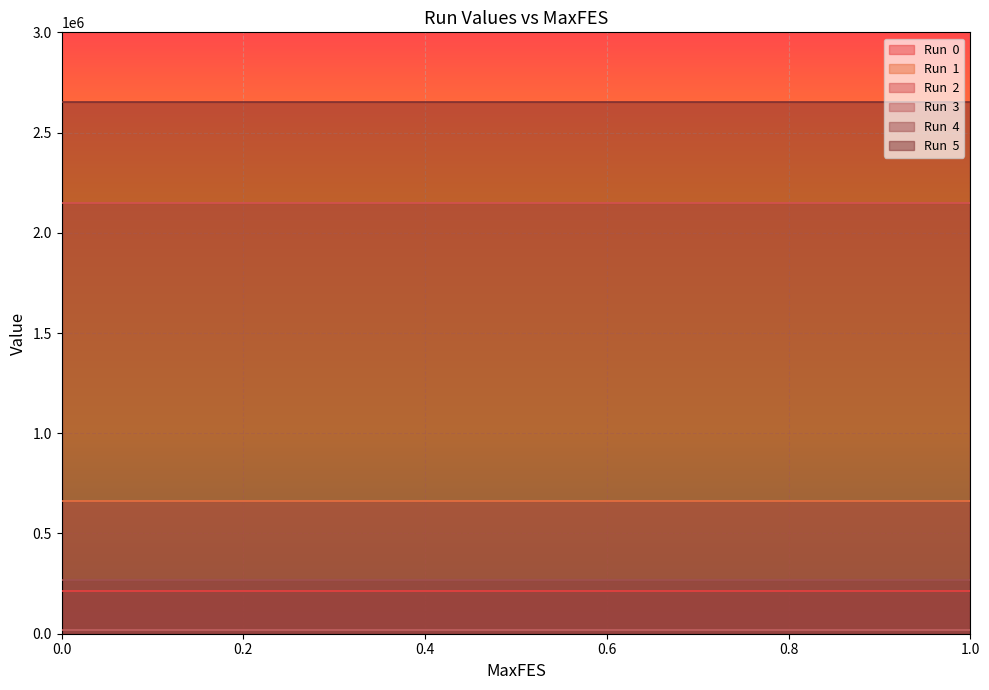

Reading left to right, extract all data points from this chart.

Run  0: 210954.4	210954.4	210954.4	210954.4	210954.4	210954.4	210954.4	210954.4	210954.4	210954.4	210954.4	210954.4	210954.4
Run  1: 661395.9	661395.9	661395.9	661395.9	661395.9	661395.9	661395.9	661395.9	661395.9	661395.9	661395.9	661395.9	661395.9
Run  2: 2149592.3	2149592.3	2149592.3	2149592.3	2149592.3	2149592.3	2149592.3	2149592.3	2149592.3	2149592.3	2149592.3	2149592.3	2149592.3
Run  3: 18623.8	18623.8	18623.8	18623.8	18623.8	18623.8	18623.8	18623.8	18623.8	18623.8	18623.8	18623.8	18623.8
Run  4: 266327.8	266327.8	266327.8	266327.8	266327.8	266327.8	266327.8	266327.8	266327.8	266327.8	266327.8	266327.8	266327.8
Run  5: 2650847.3	2650847.3	2650847.3	2650847.3	2650847.3	2650847.3	2650847.3	2650847.3	2650847.3	2650847.3	2650847.3	2650847.3	2650847.3